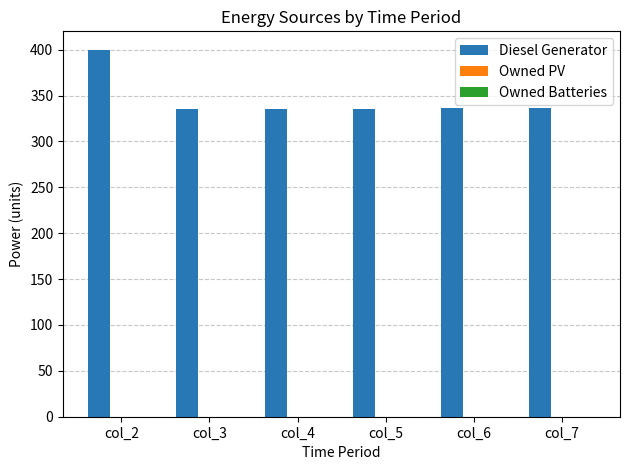

Approximately how many times larger is the value at col_6 compared to col_3?

1.0